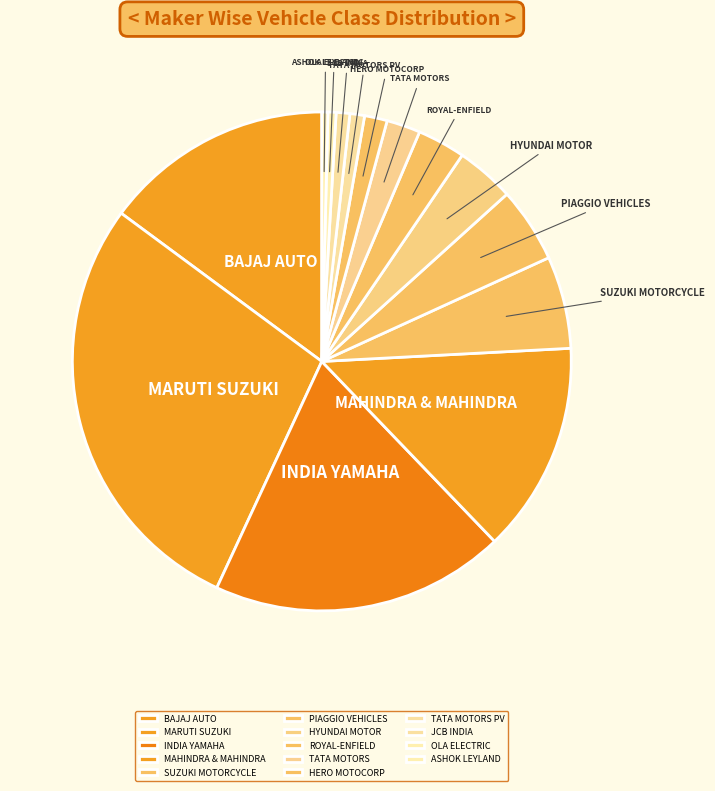

Does any single category account for the majority?

No